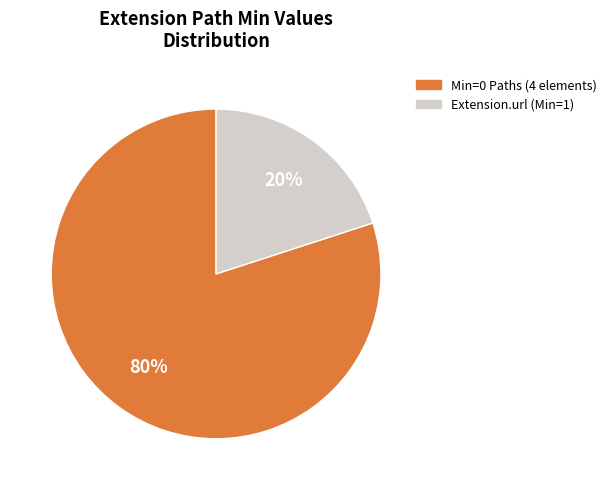

How many slices are in this pie chart?

2